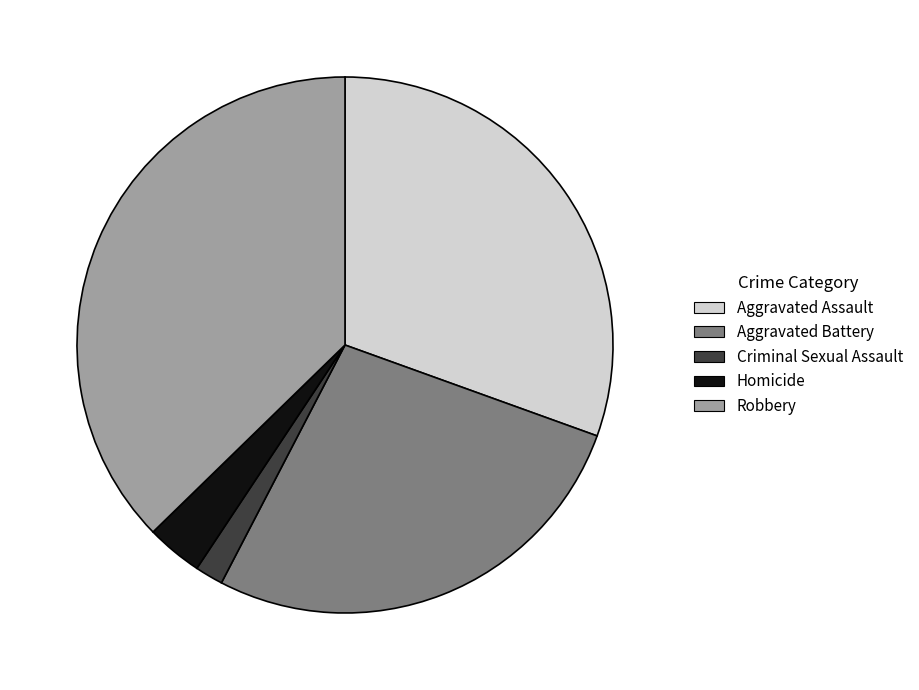

Does Criminal Sexual Assault account for over 50% of the chart?

No